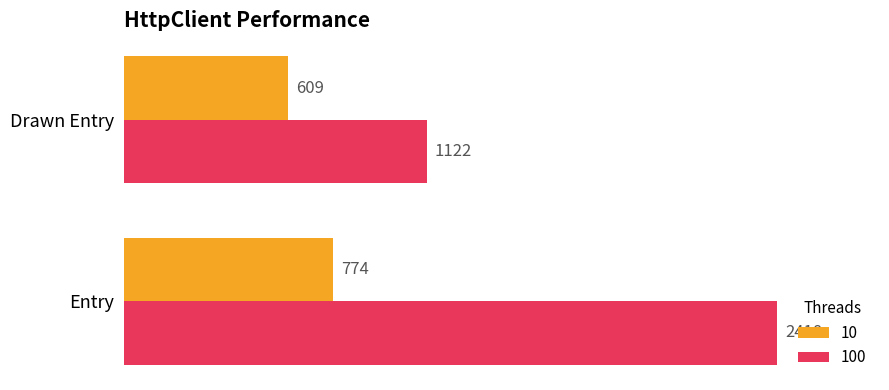

What is the average value of the 10 series?

692